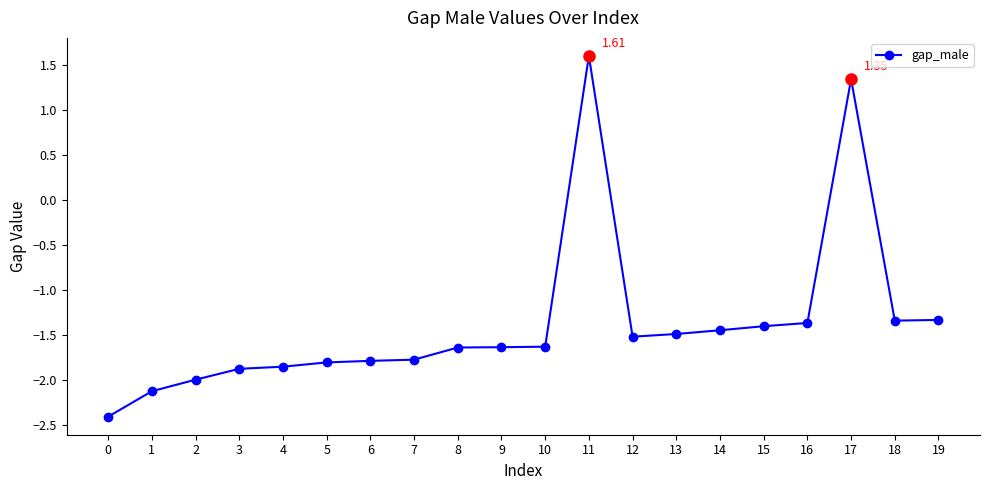

How many values are below -1?

18